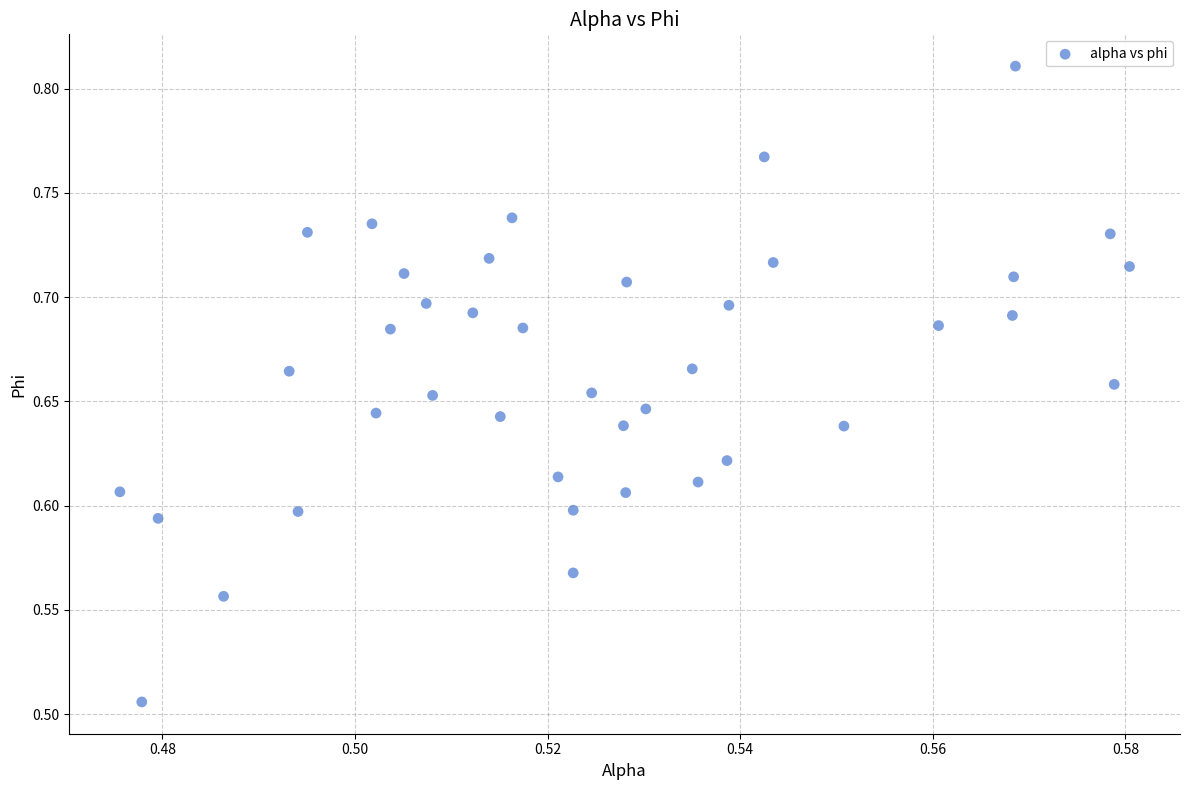

What is the range of Y values (max minus min)?

0.3